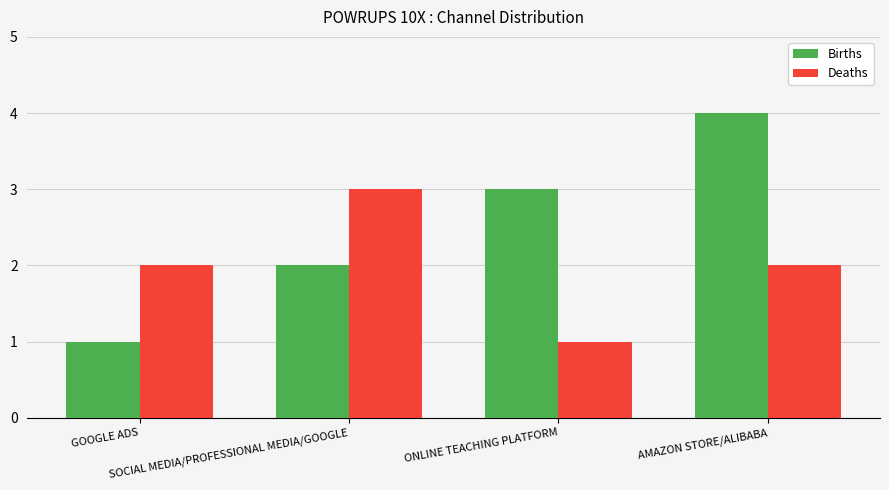

What is the value of the Deaths bar at the 2nd from the left?

3